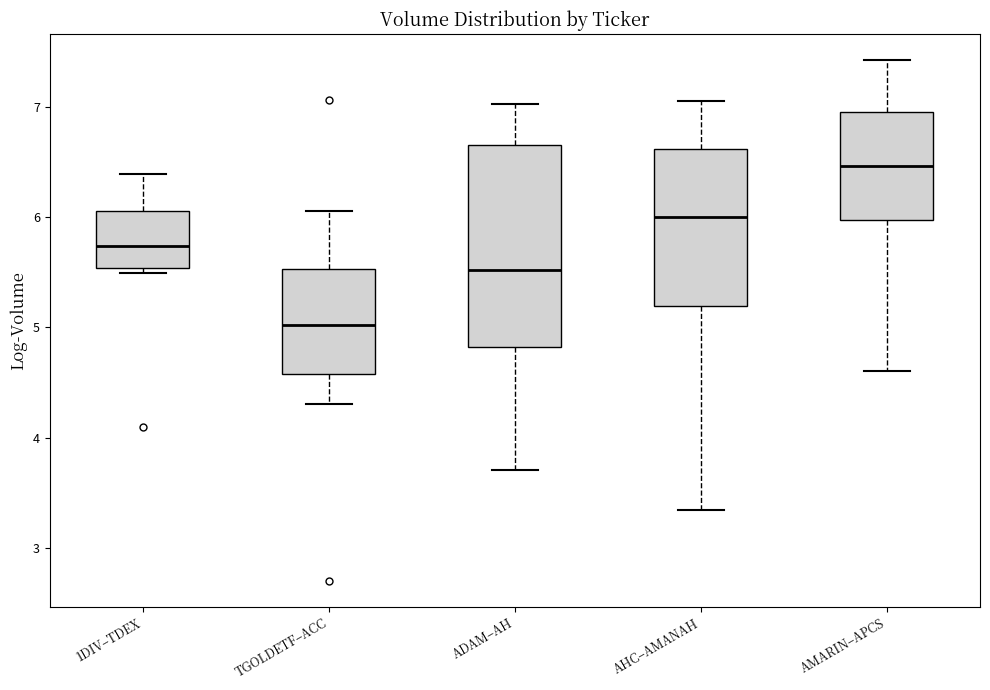

Which box's median line is the lowest?

TGOLDETF–ACC